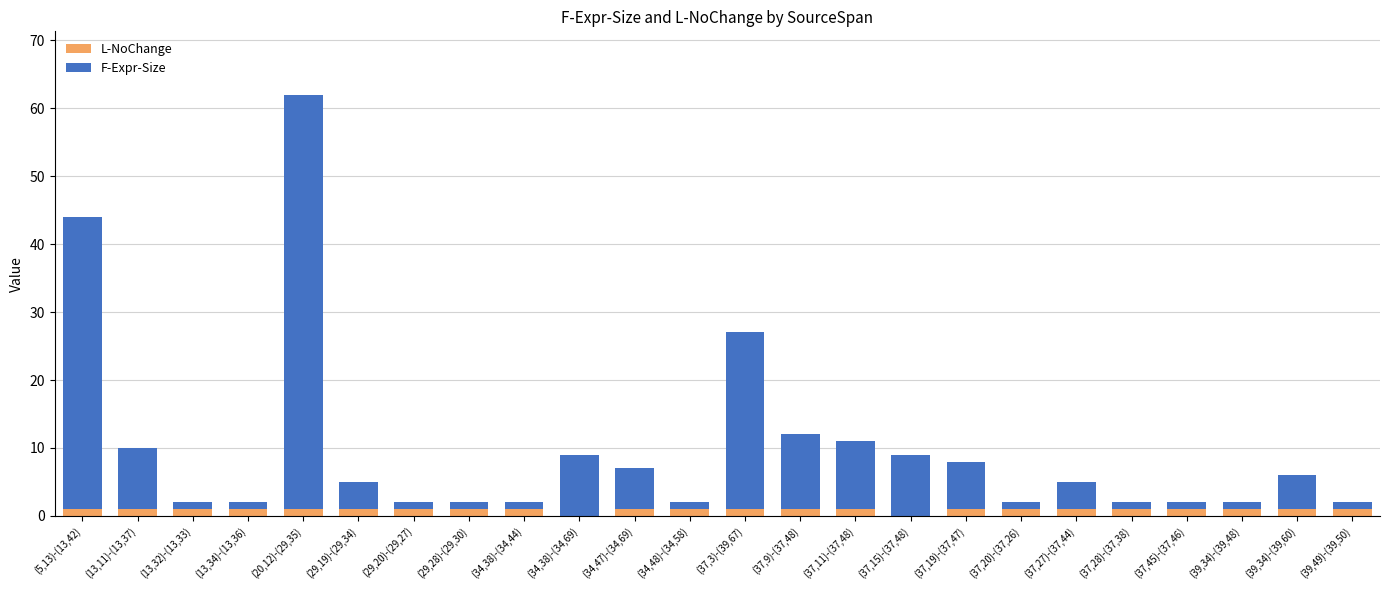

At which category is the sum across all series the highest?

(20,12)-(29,35)